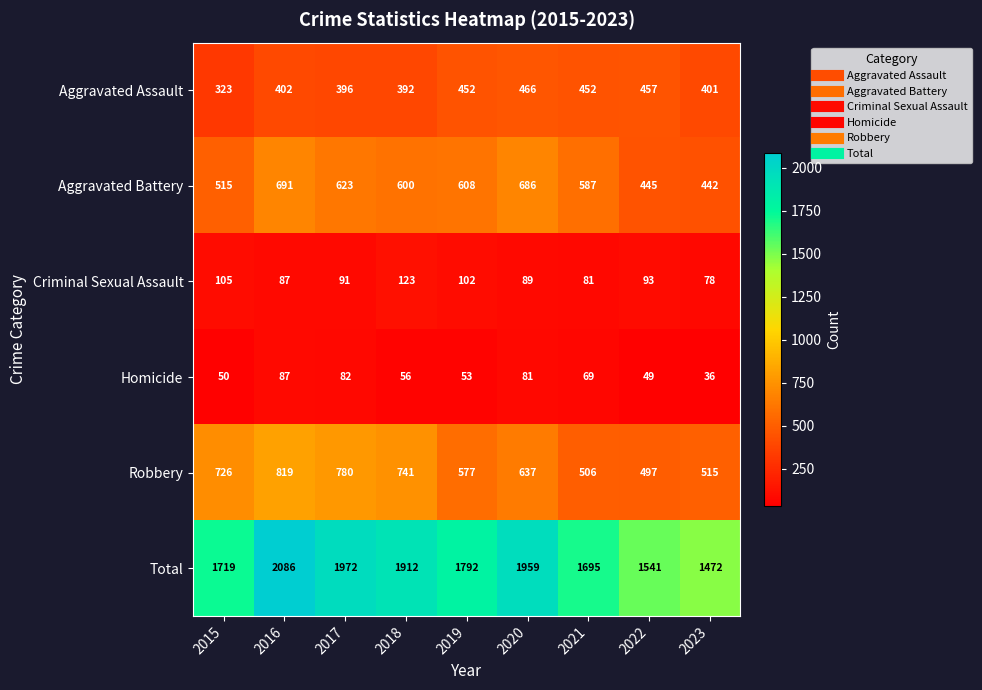

Count the number of categories in the chart.

9